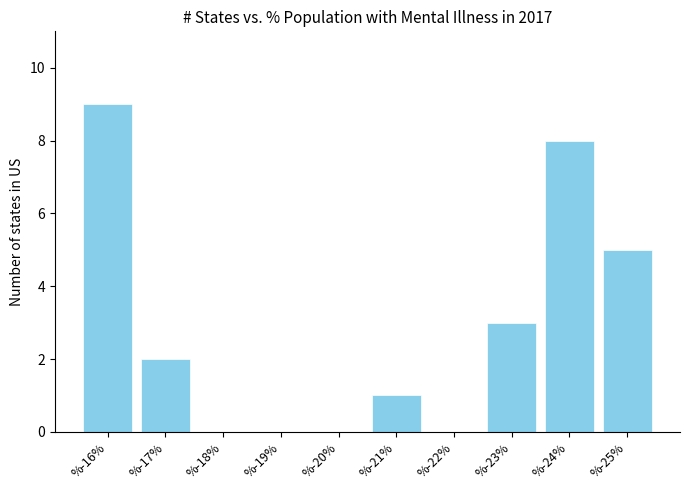

Reading left to right, extract all data points from this chart.

%-16%=9	%-17%=2	%-18%=0	%-19%=0	%-20%=0	%-21%=1	%-22%=0	%-23%=3	%-24%=8	%-25%=5